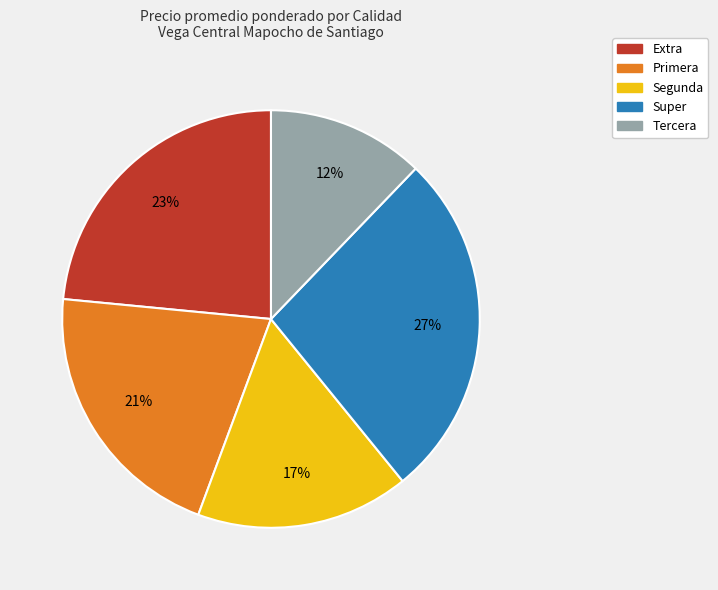

Which slice is the largest?

Super